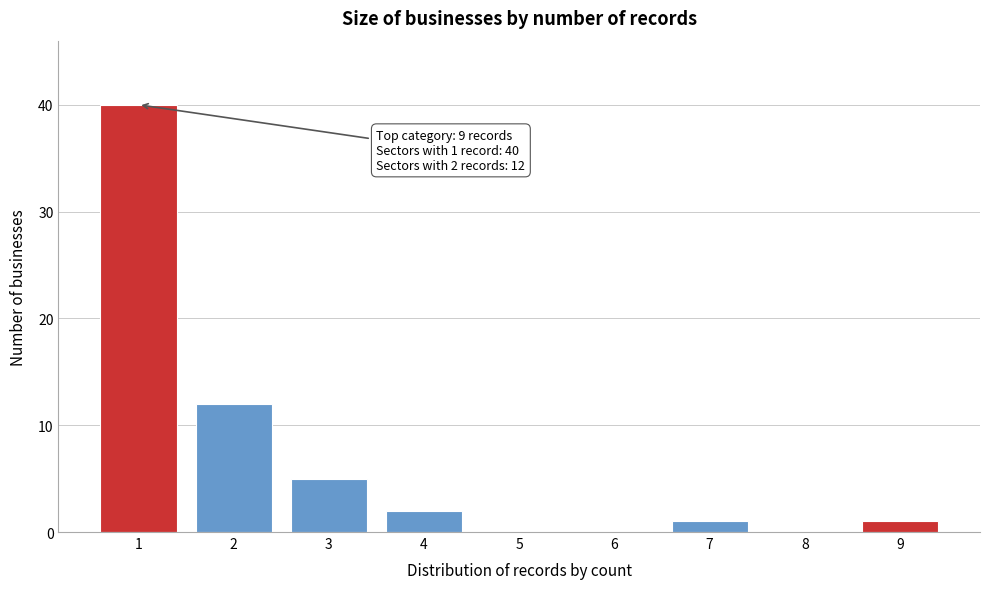

Reading left to right, list all the values displayed in this chart.

1=40	2=12	3=5	4=2	5=0	6=0	7=1	8=0	9=1